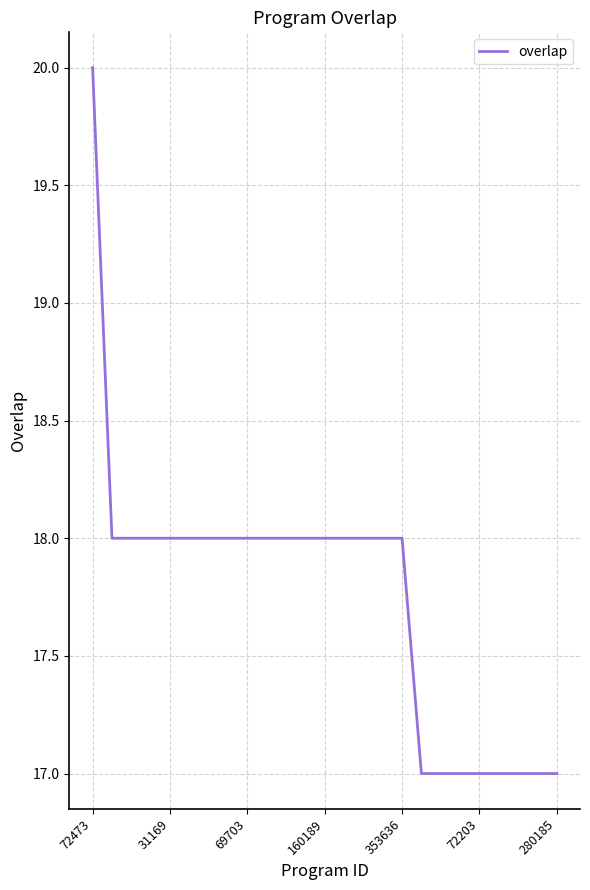

What is the smallest value displayed?

17